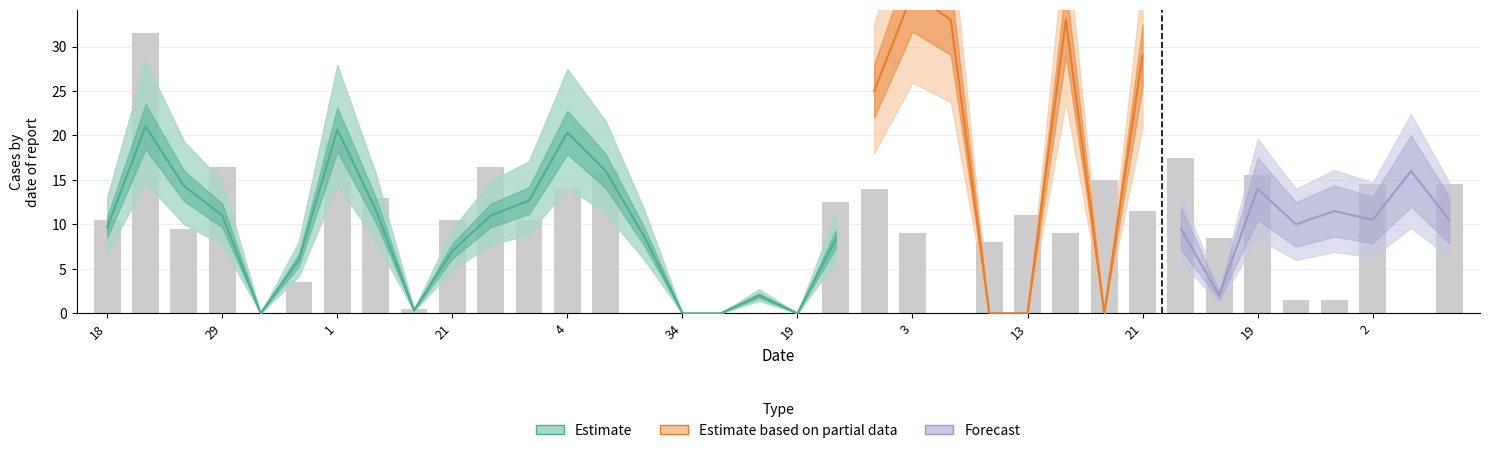

How many bars are there in each group?

6